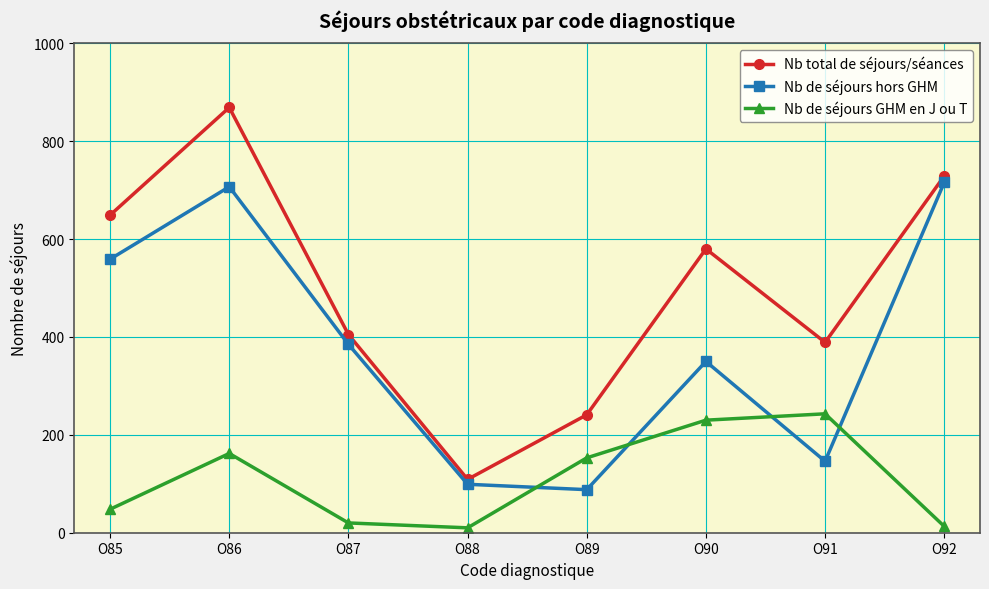

Does the chart display data point markers on the line(s)?

Yes